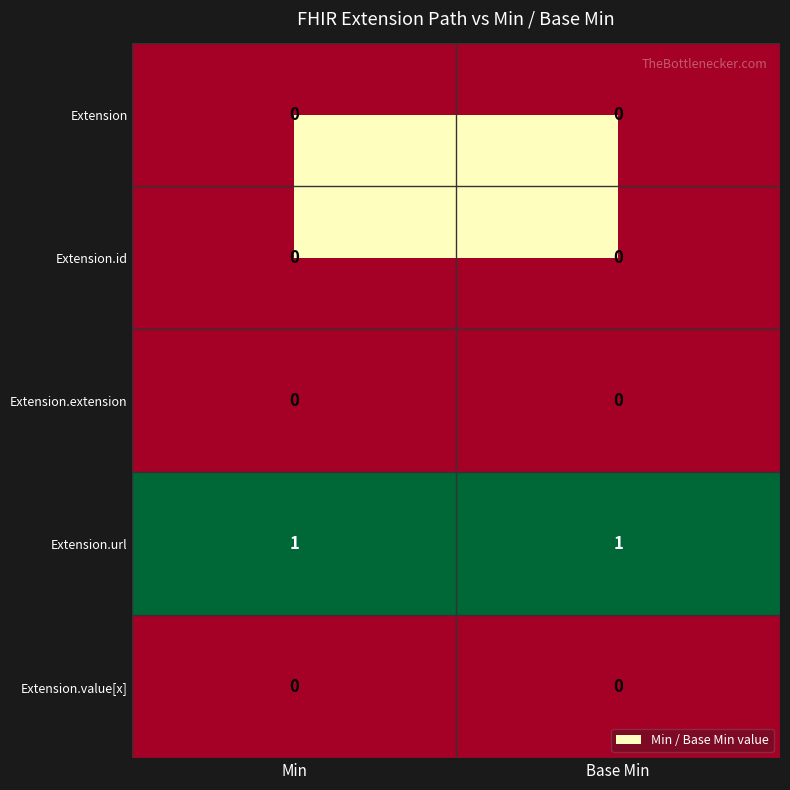

What is the total value across all series at Base Min?

1